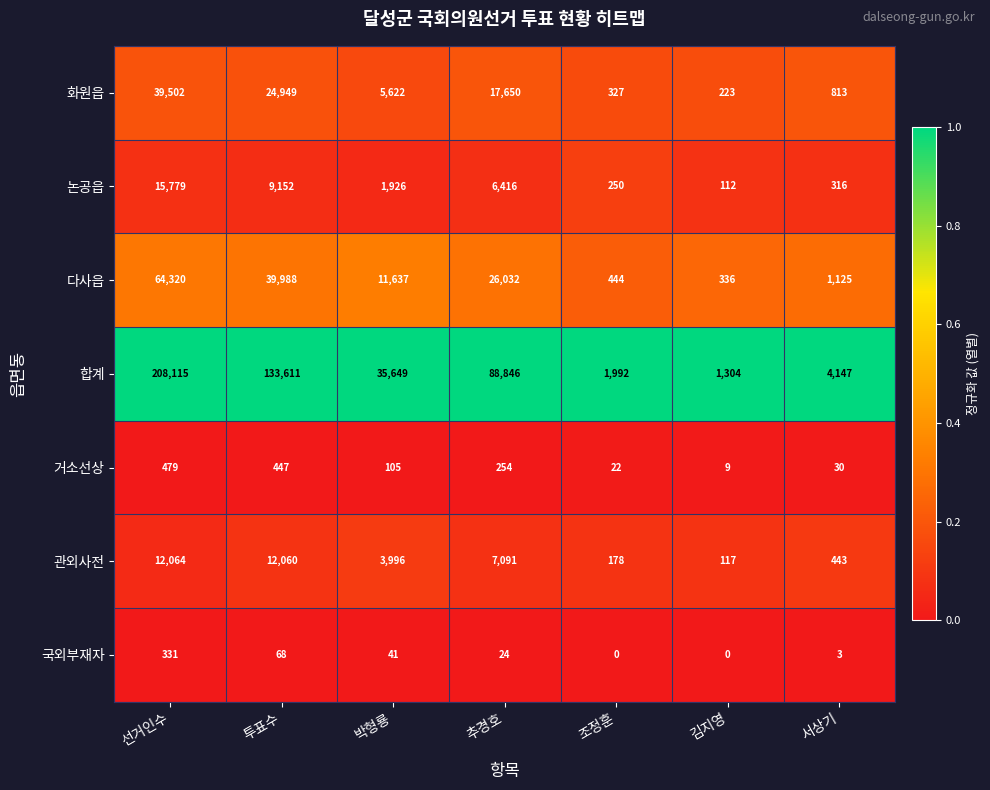

At which label is 다사읍 closest to 32328?

추경호